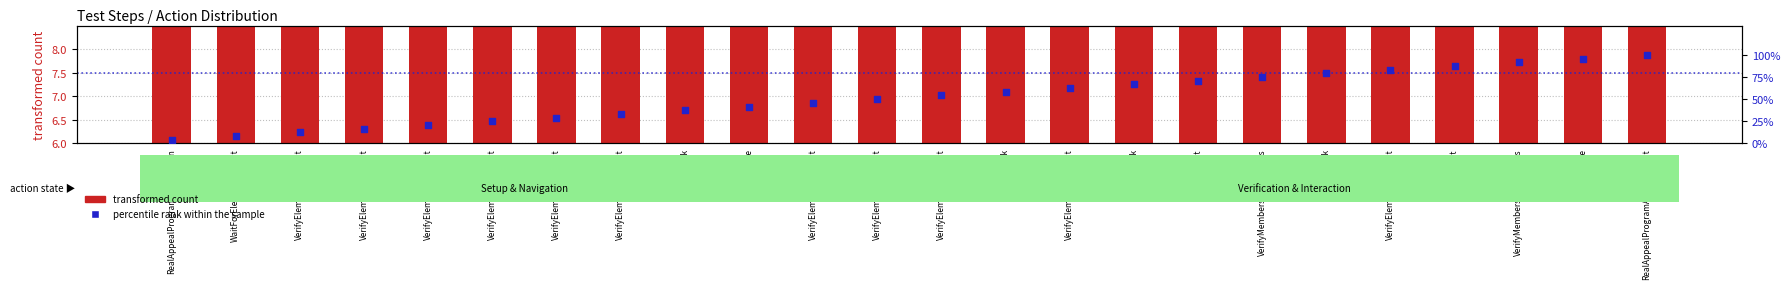

Which series reaches the maximum Y coordinate?

percentile rank within the sample